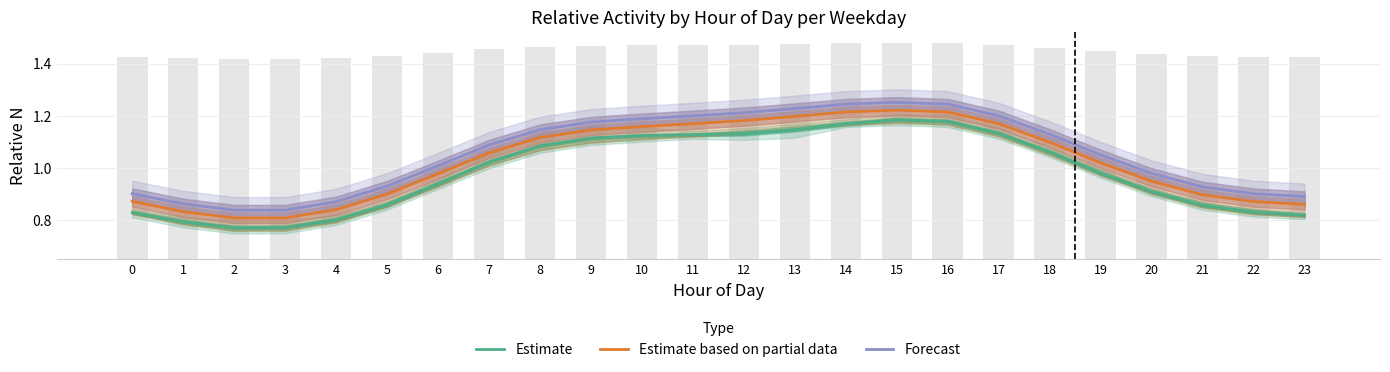

Rank the series at 16 from lowest to highest value.

Estimate, Estimate based on partial data, Forecast